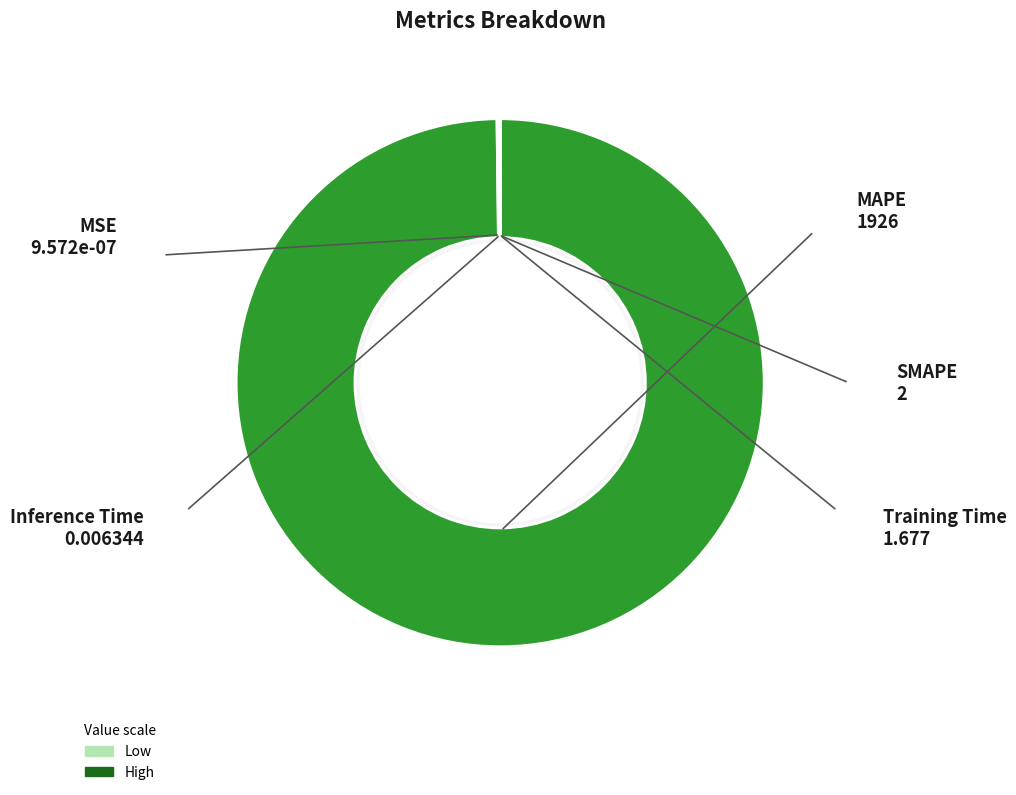

Does any single category account for the majority?

Yes